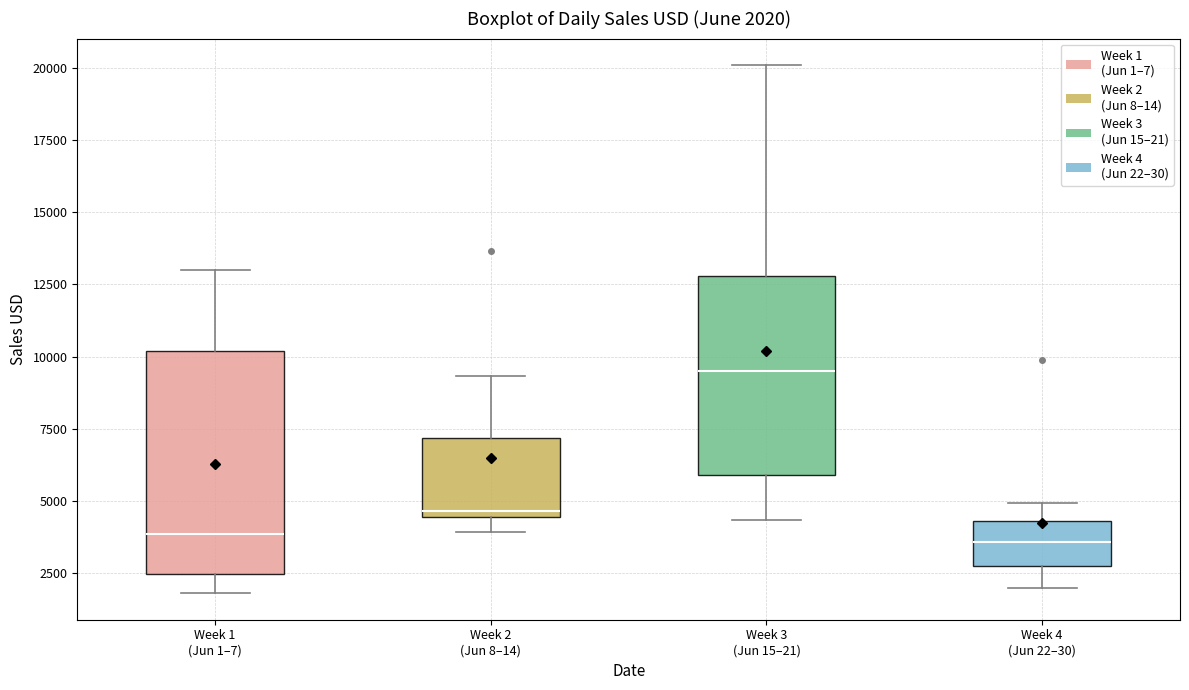

Which box is the tallest, from its lower edge to its upper edge?

Week 1 (Jun 1–7)